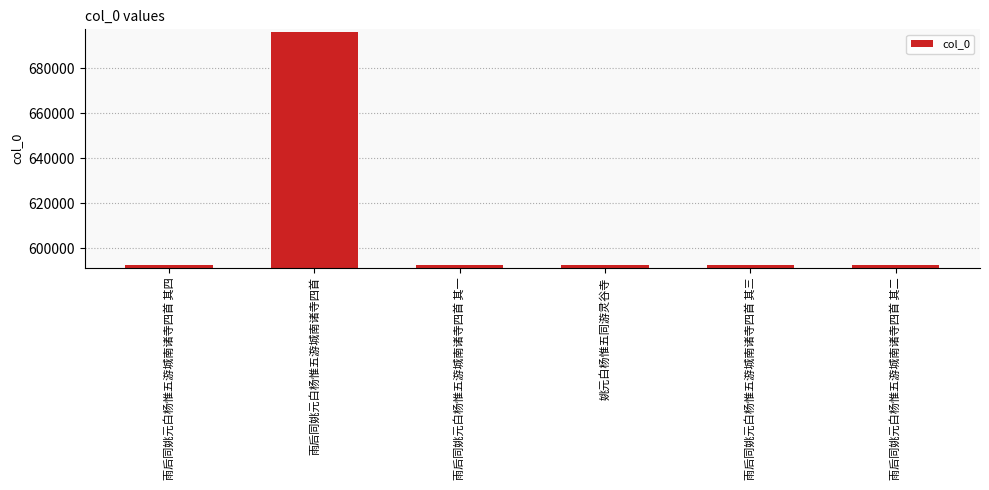

What is the value of the 5th bar from the left?

592695